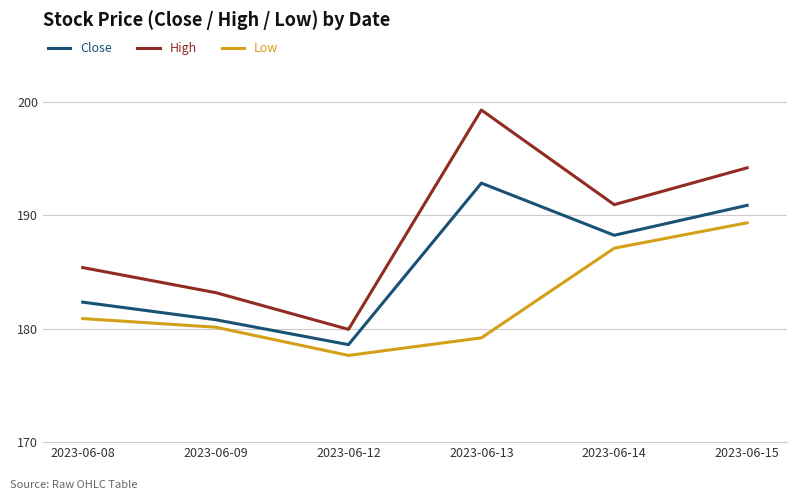

True or false: Low and High intersect in this chart.

False